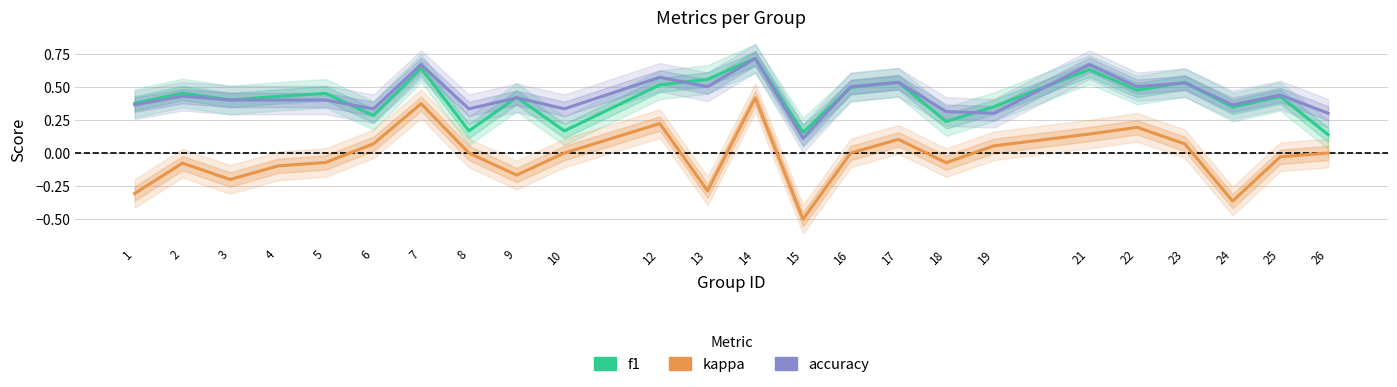

At how many categories does at least one series exceed 0?

24